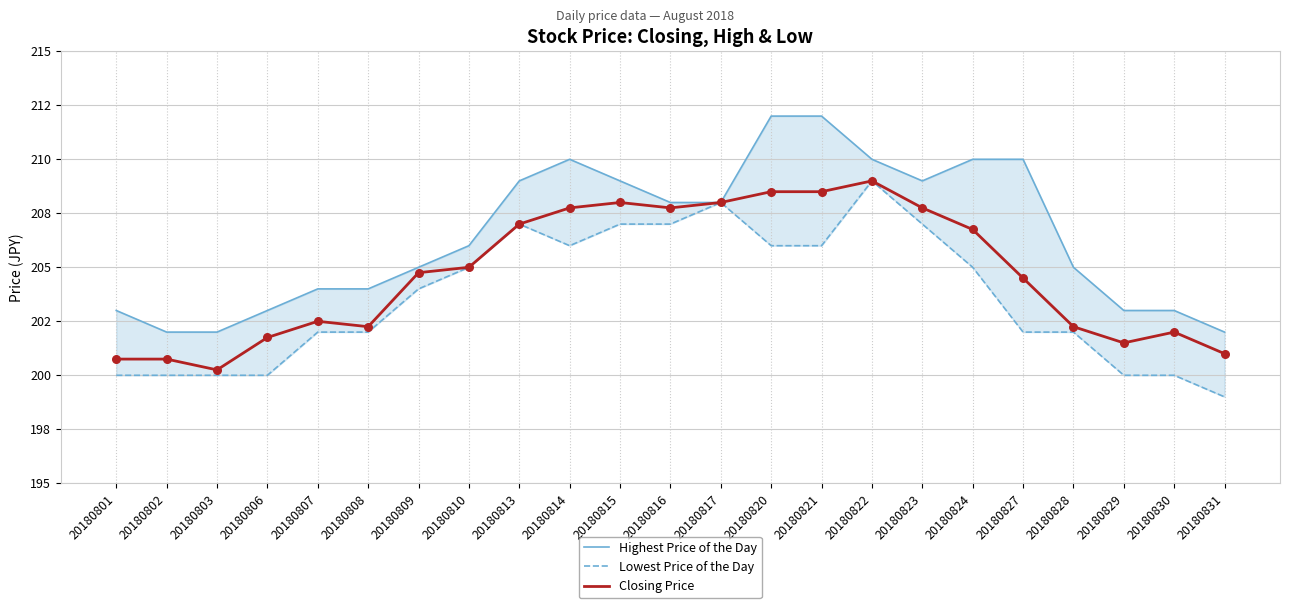

What are all the series names shown in the legend?

Highest Price of the Day, Lowest Price of the Day, Closing Price